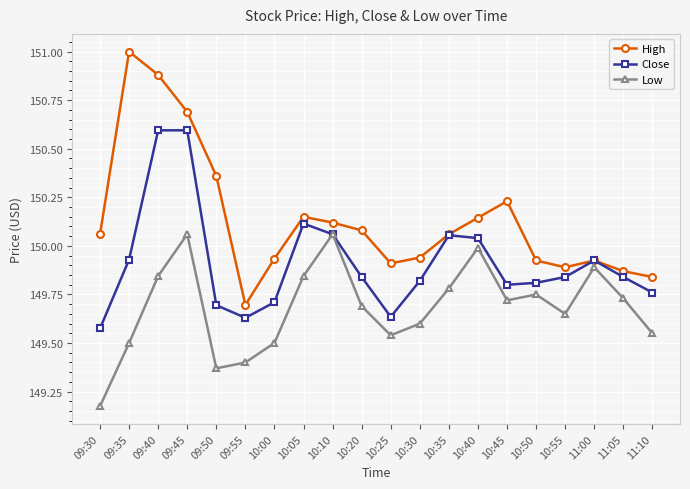

What is the label of the 11th point from the right?

10:20